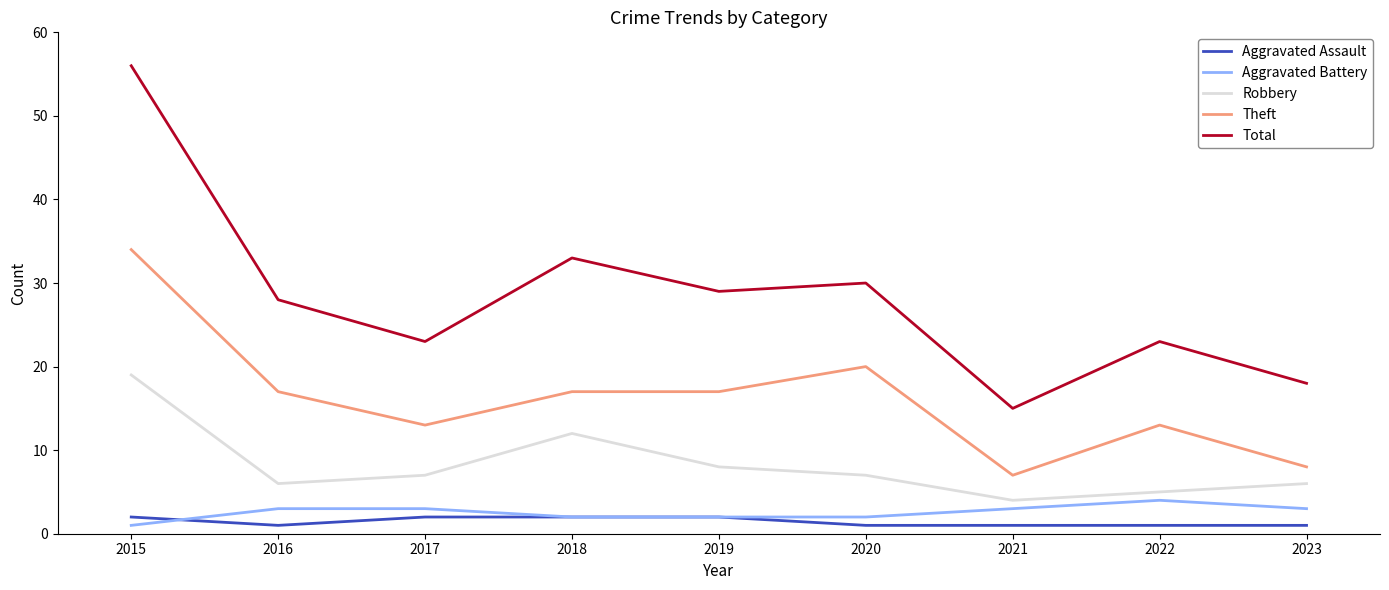

Count the number of data series in this chart.

5